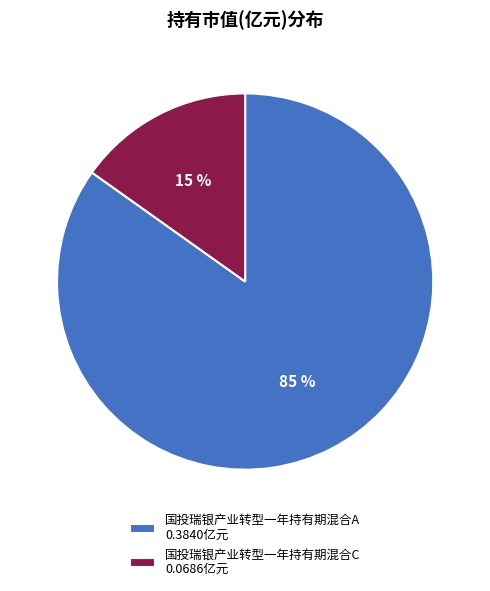

Which category accounts for the majority?

国投瑞银产业转型一年持有期混合A